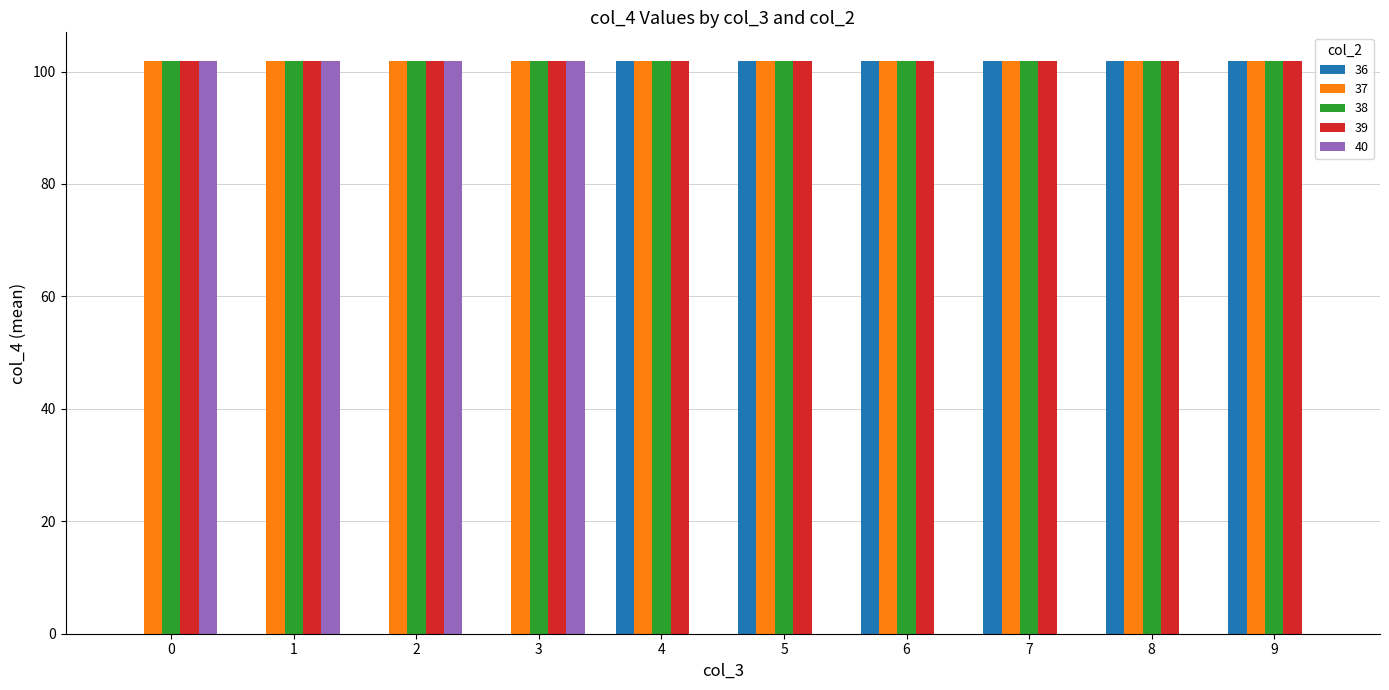

Is the value of 37 at 0 greater than the value of 40 at 8?

Yes